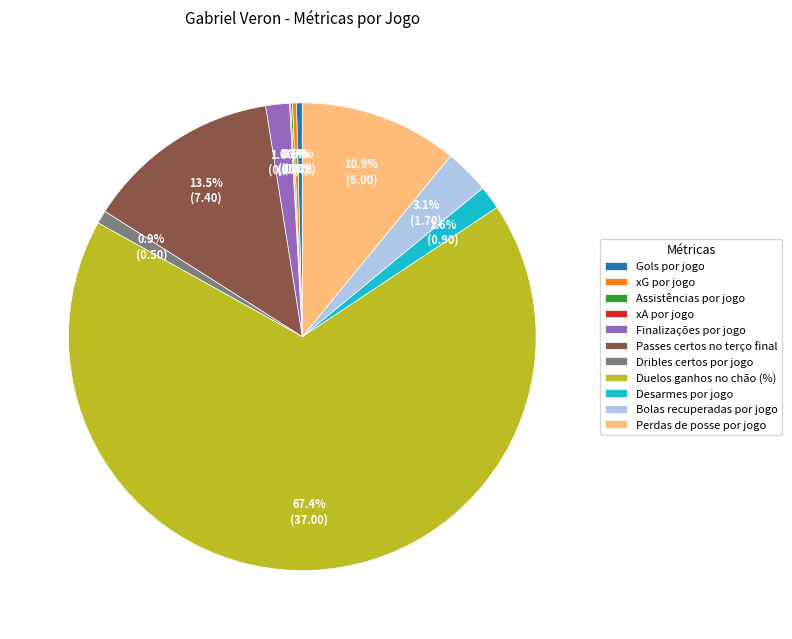

What percentage do Duelos ganhos no chão (%) and Finalizações por jogo together represent?

69.1%